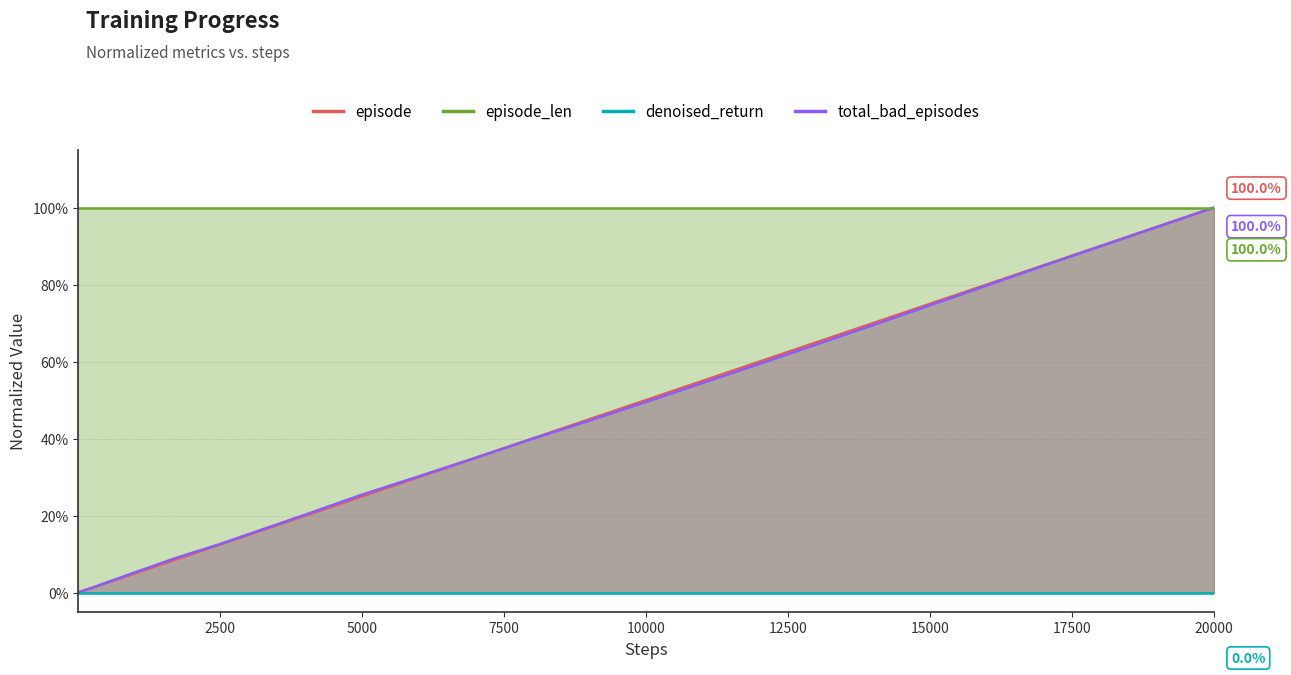

True or false: episode and total_bad_episodes intersect in this chart.

True